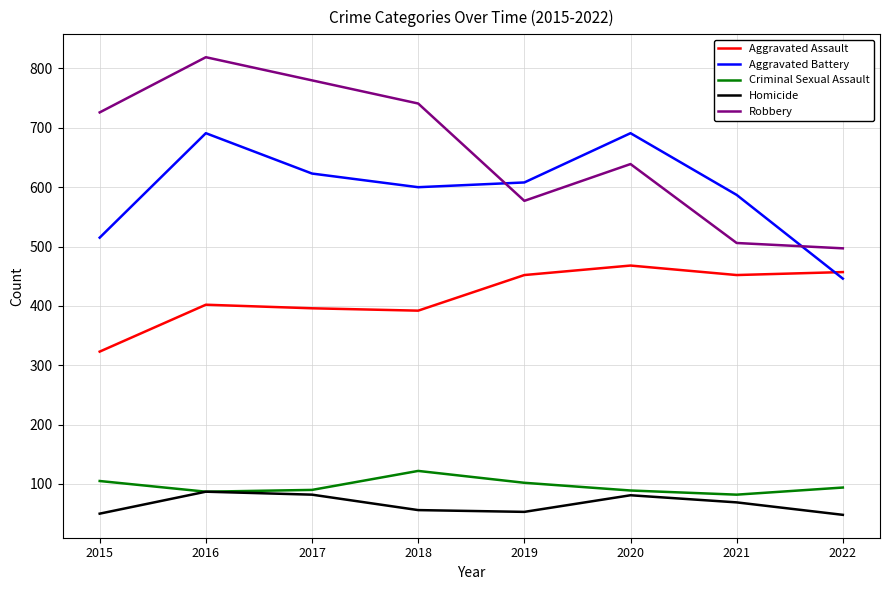

What is the average value of the Aggravated Battery series?

595